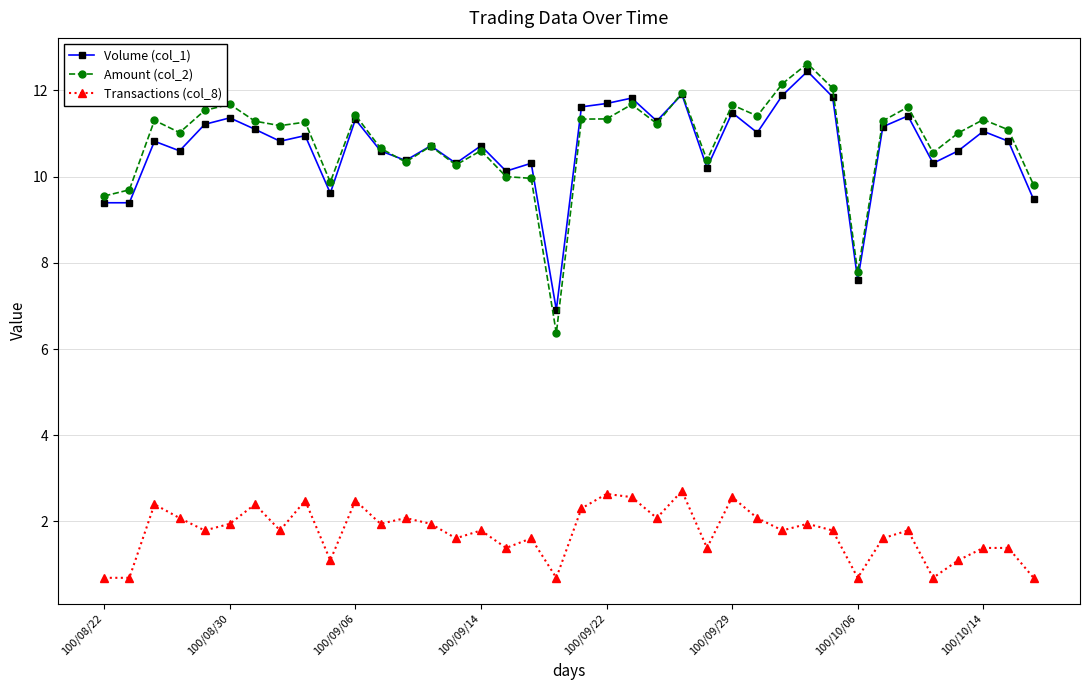

What is the value of the Amount (col_2) point at the 26th from the left?

11.7